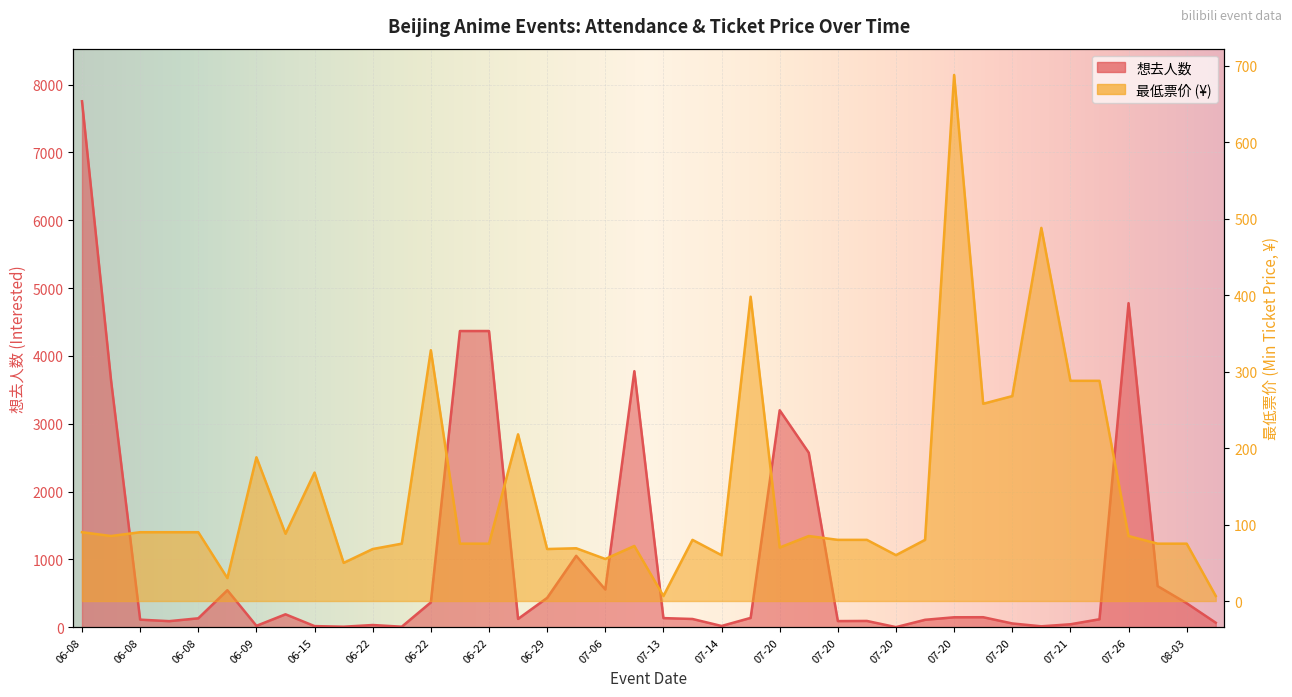

What is the spread (max minus min) of values at 06-29?

366.0